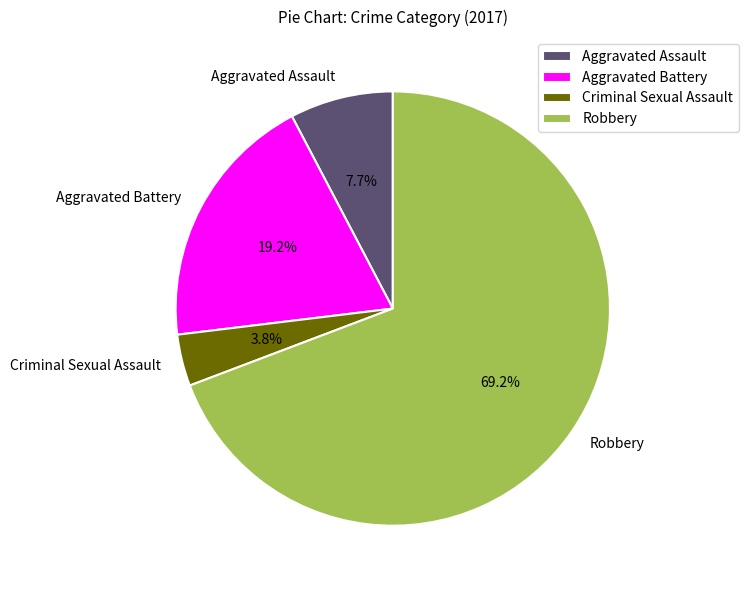

Is there any slice that represents more than half of the pie?

Yes